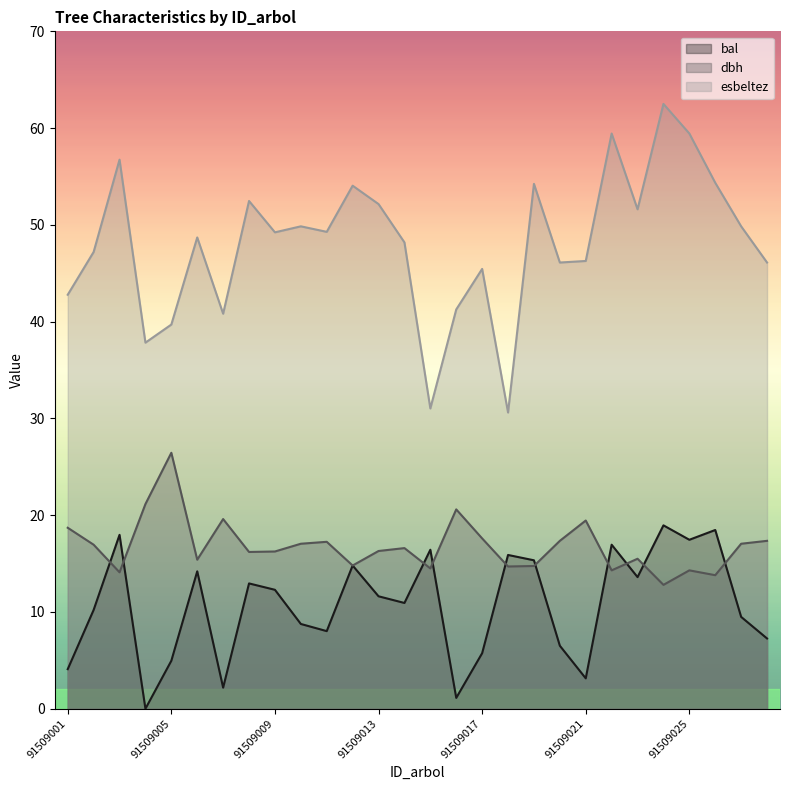

True or false: esbeltez and dbh intersect in this chart.

False